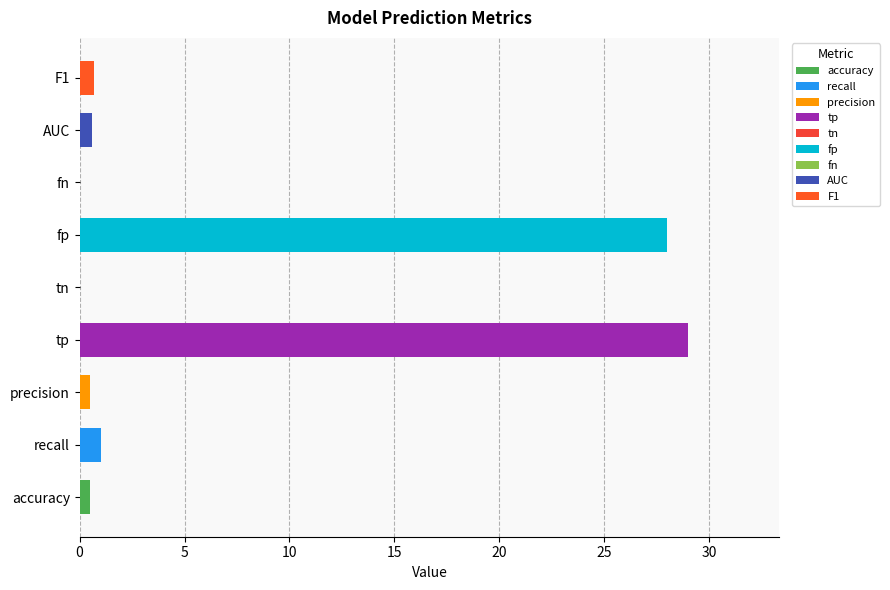

Which has a higher value, accuracy or tp?

tp